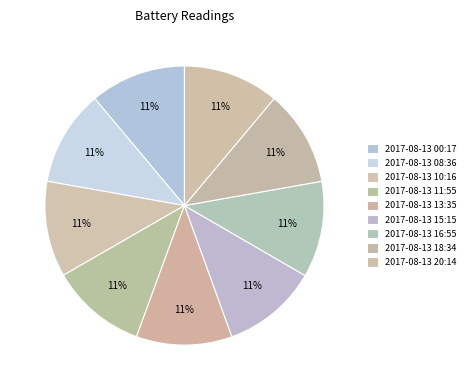

How many segments does this pie chart have?

9